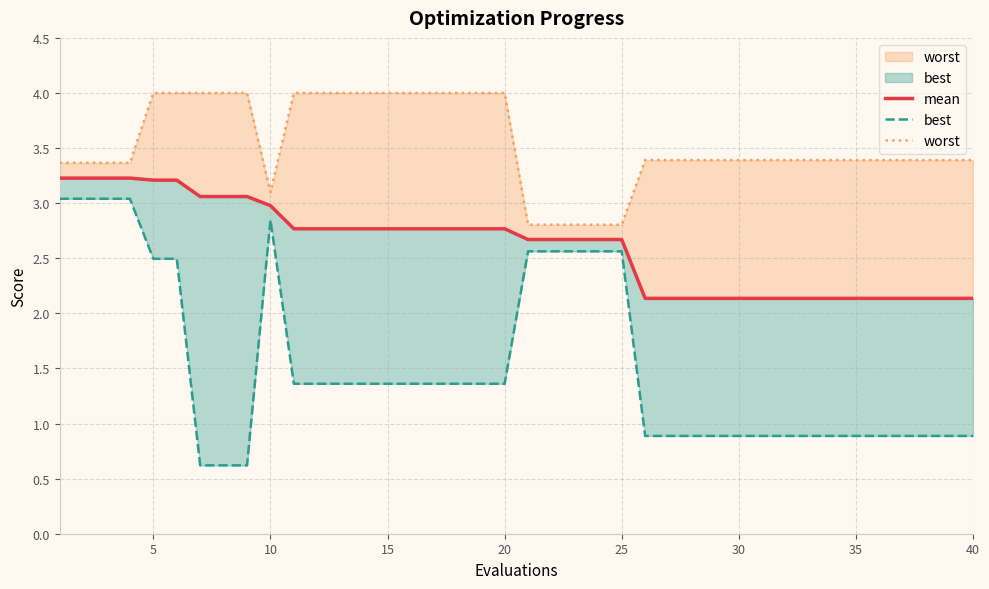

True or false: mean and worst cross at least once.

False